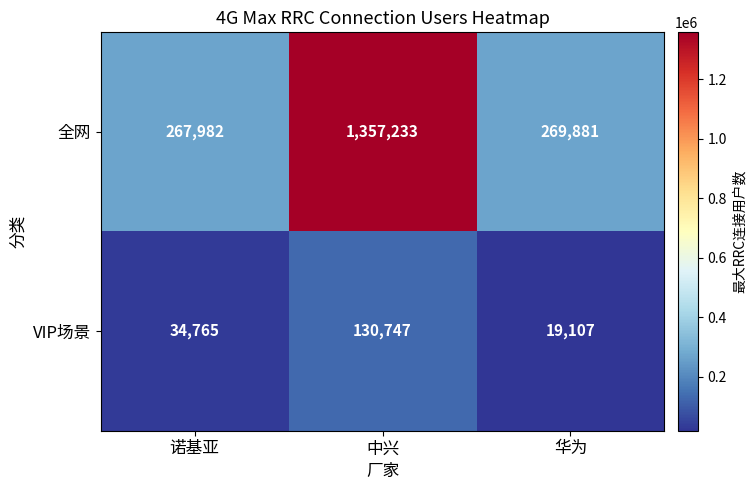

Count the number of data series in this chart.

2